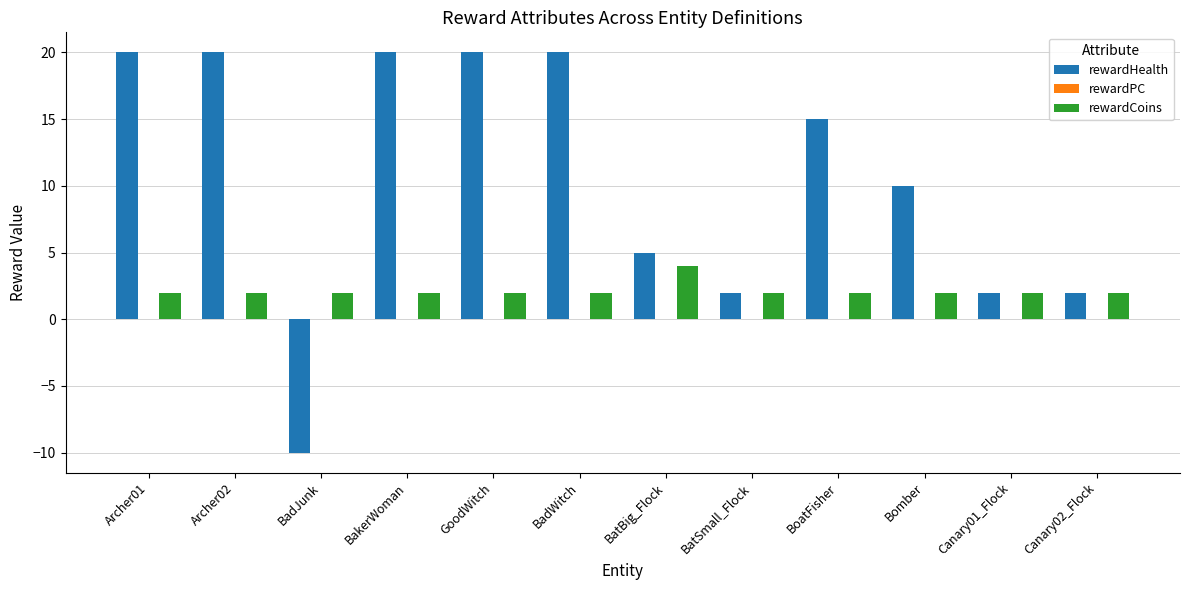

At how many categories does at least one series exceed 4?

8